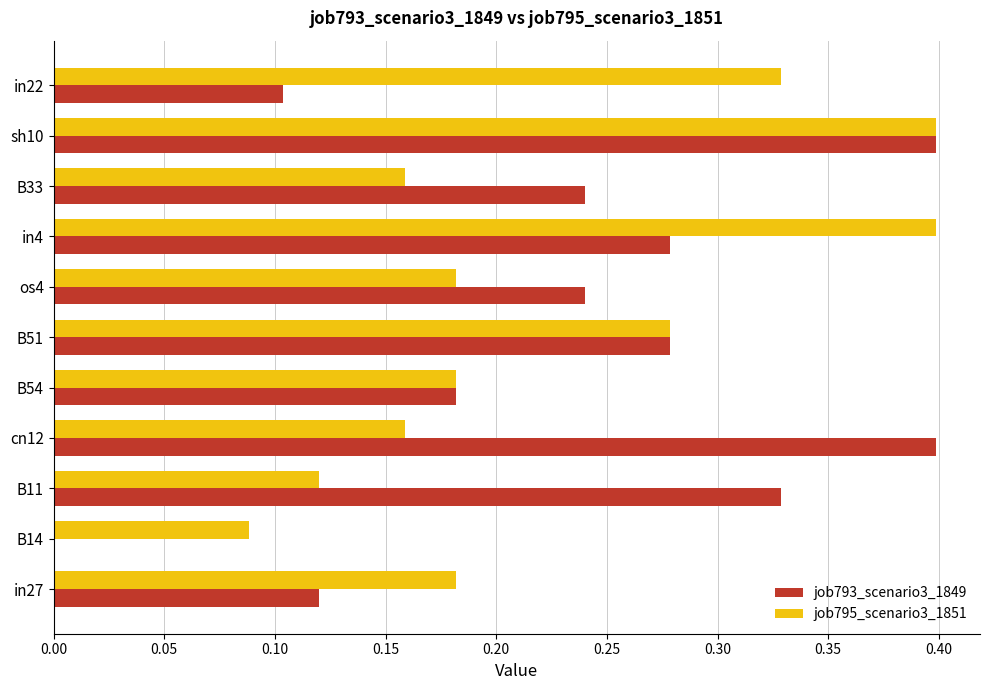

What is the sum of the job793_scenario3_1849 values at cn12 and in22?

0.5